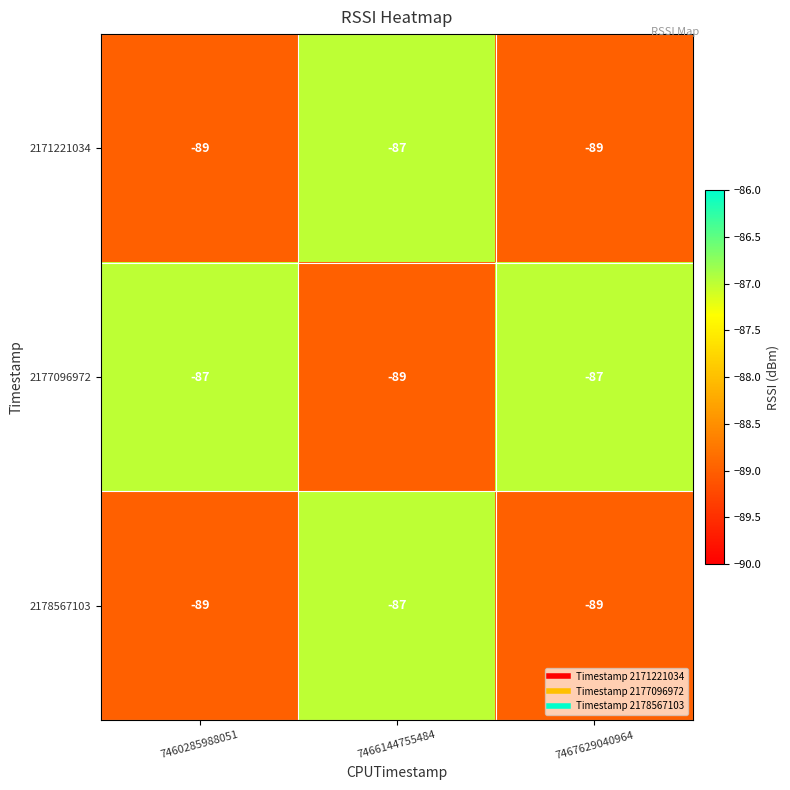

What is the smallest value displayed?

-89